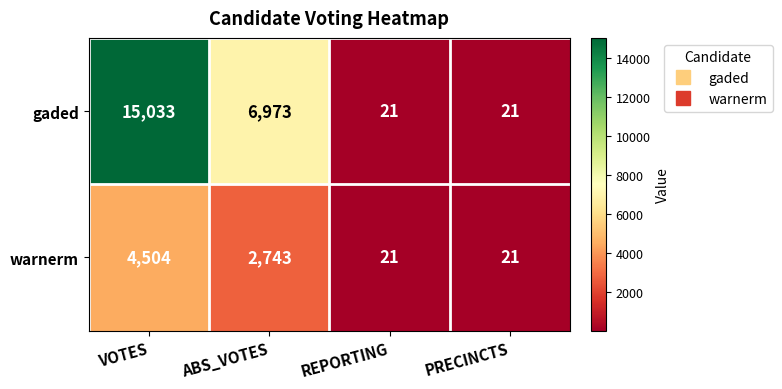

What is the difference between the maximum and minimum values in the gaded series?

15012